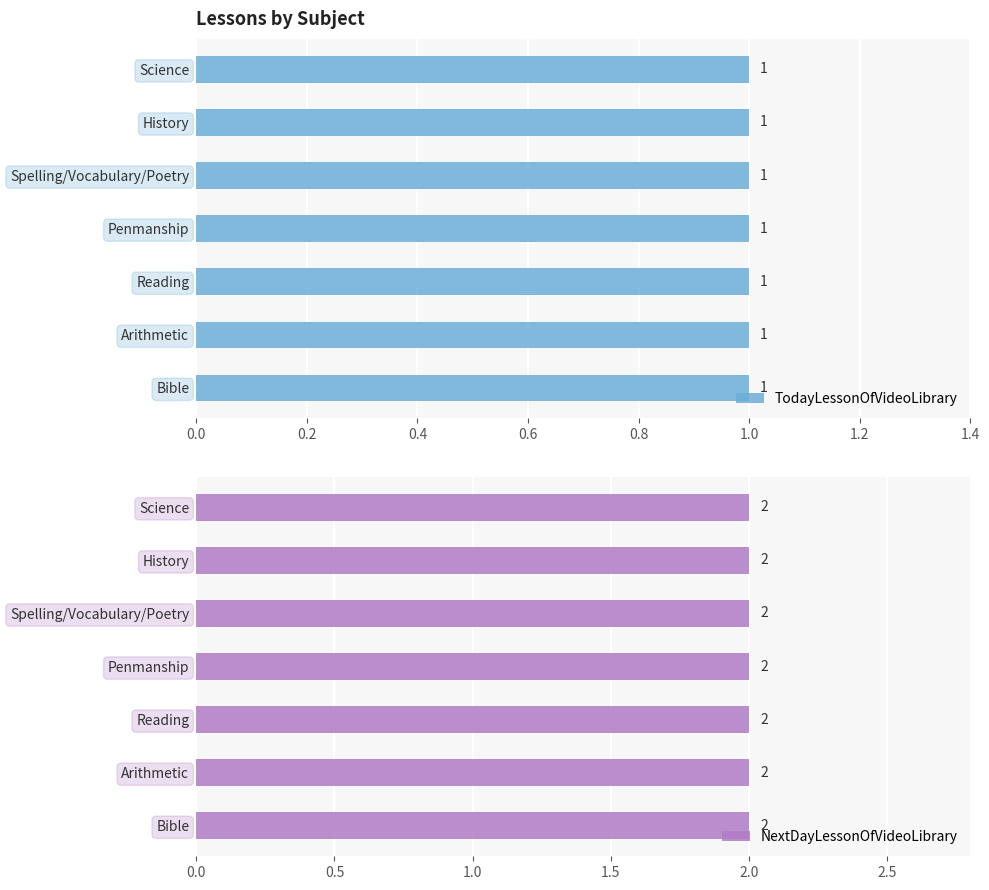

Between Penmanship and Science, which series saw the biggest shift?

TodayLessonOfVideoLibrary